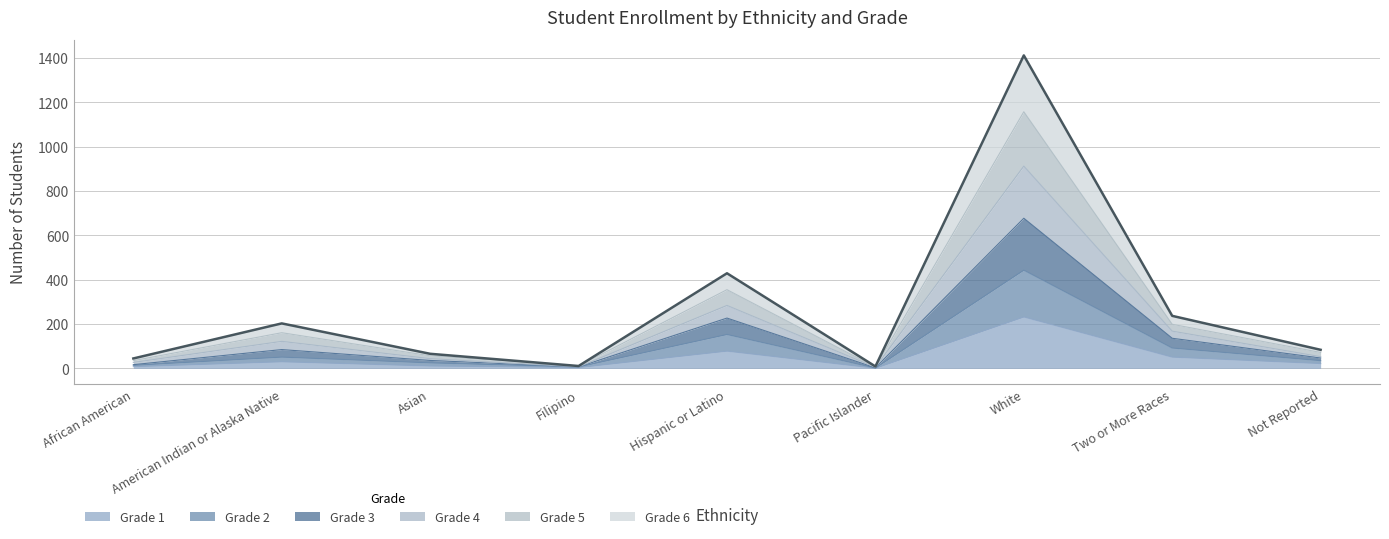

At which category is the sum across all series the highest?

White